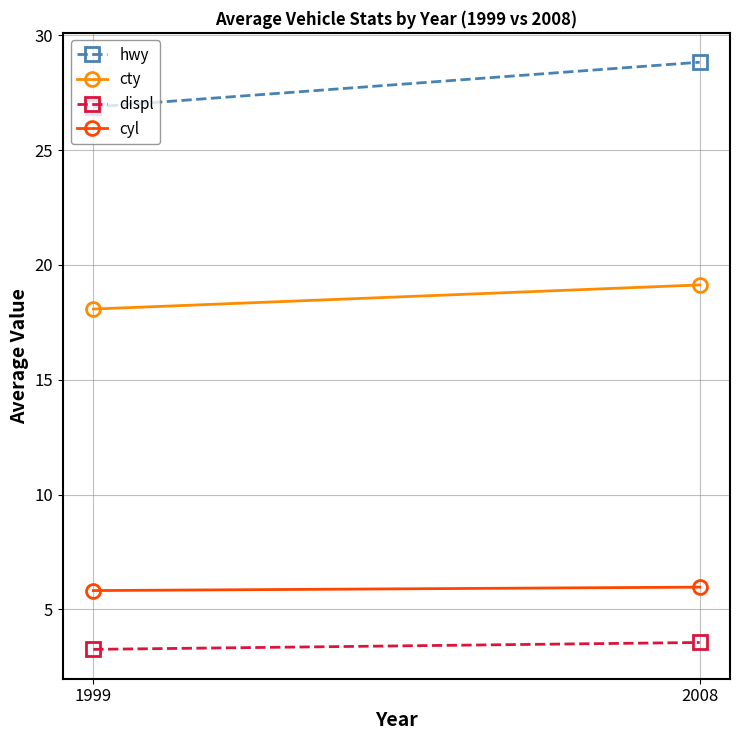

Is the value of cyl at 2008 greater than the value of hwy at 1999?

No